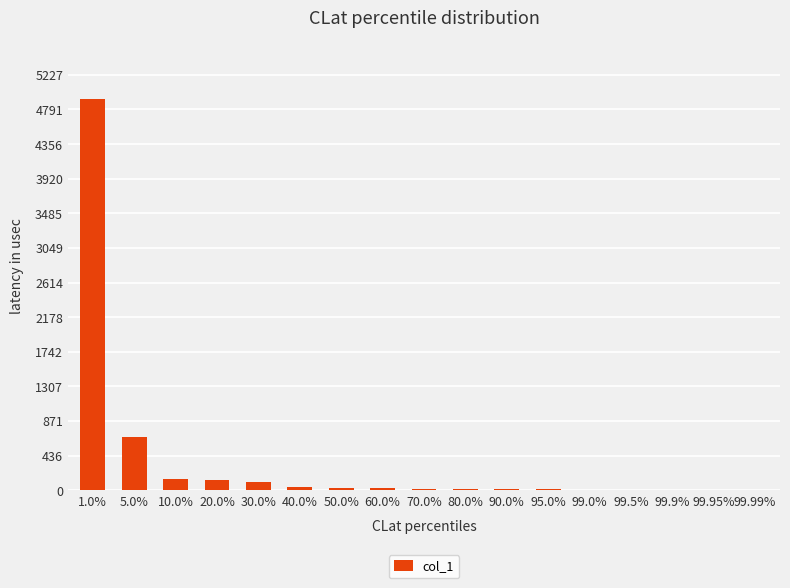

What is the difference between the values at 20.0% and 10.0%?

9